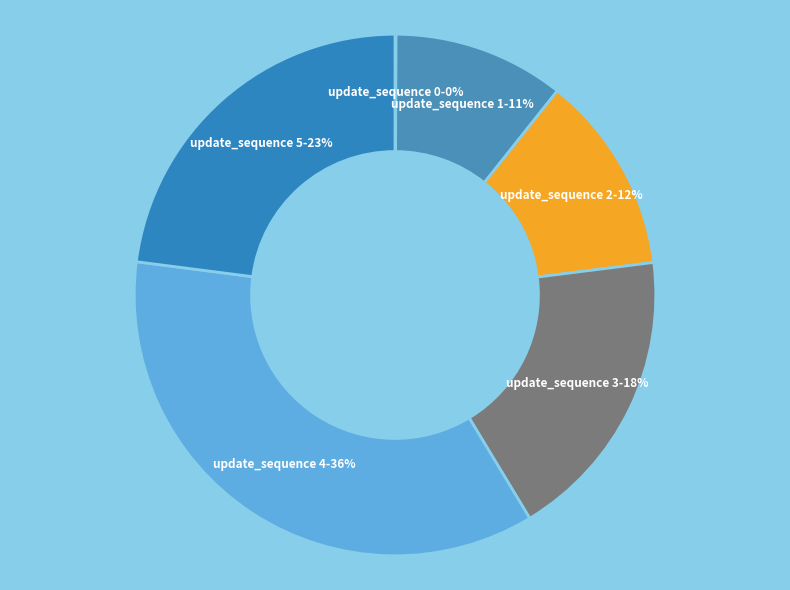

Which slice is the largest?

4